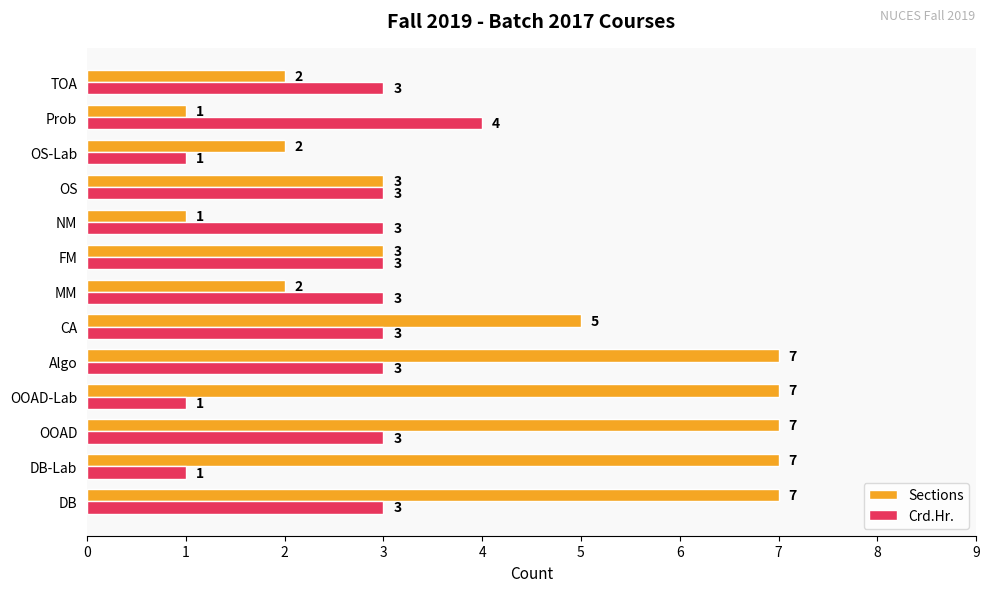

How many data points in Crd.Hr. are less than 3?

3